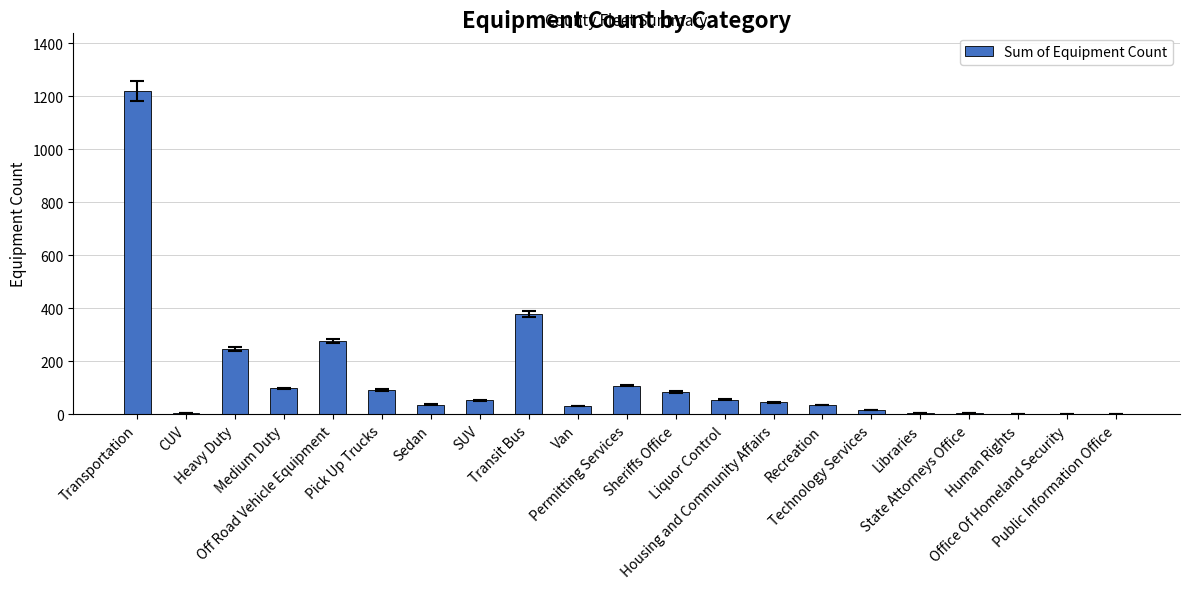

What is the sum of all values?

2803